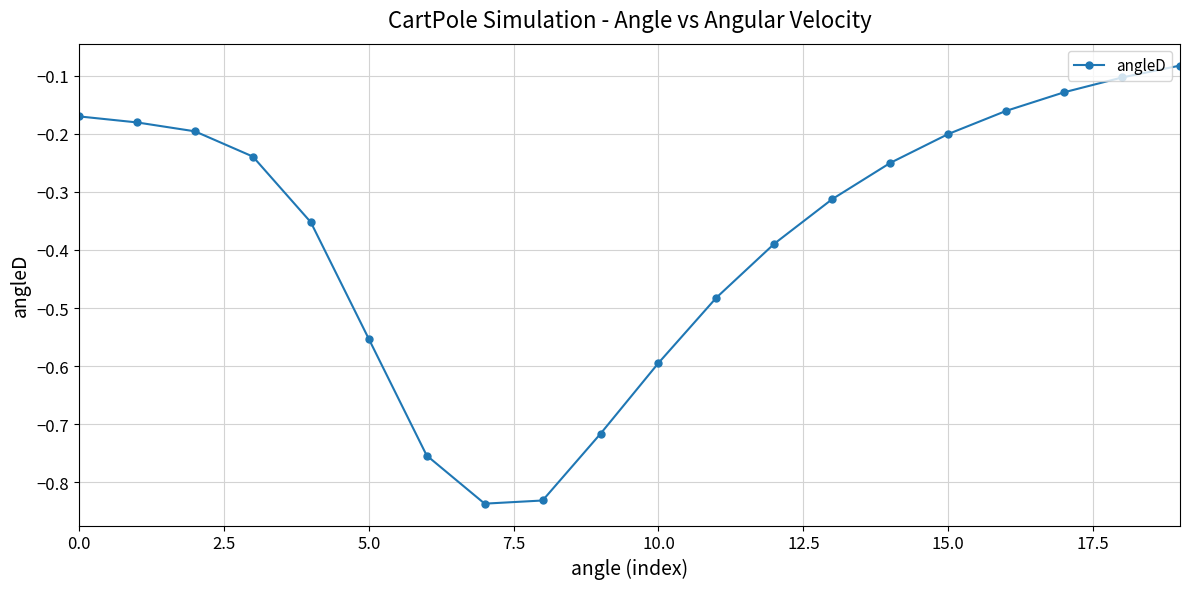

What is the difference between the second highest and minimum values?

0.7